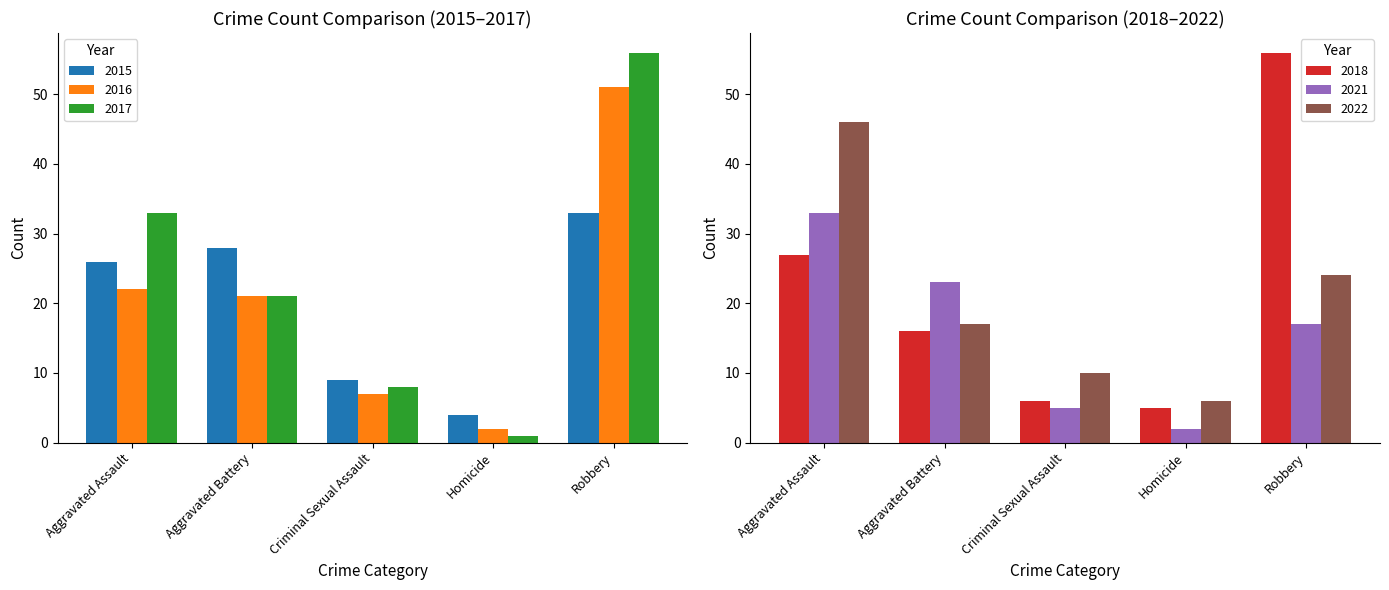

The value of 2022 at Robbery is 31. True or false?

False